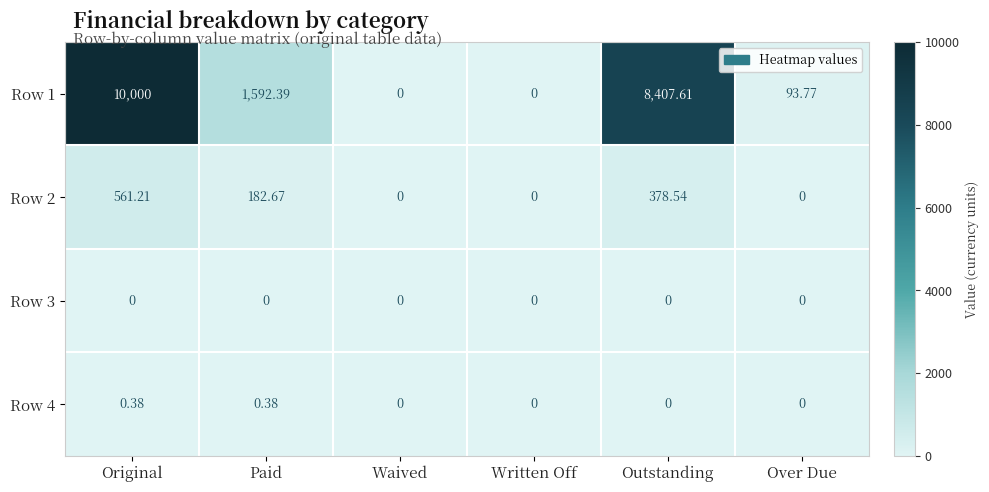

At which label is Row 2 closest to 280?

Paid